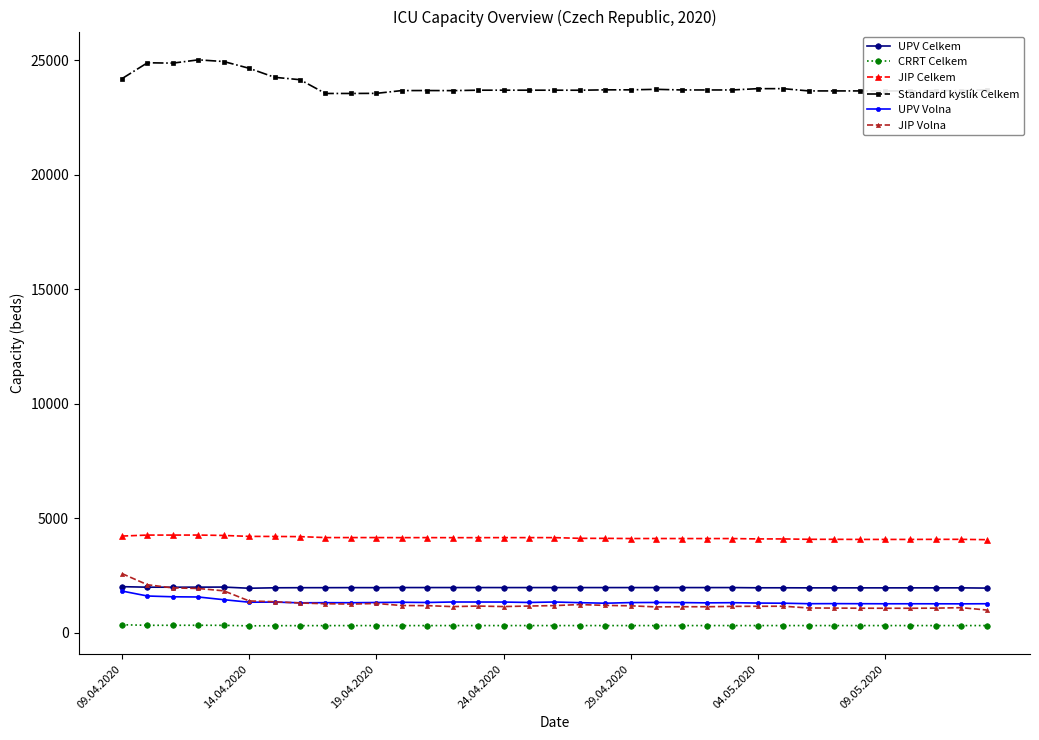

How many series are shown in this chart?

6